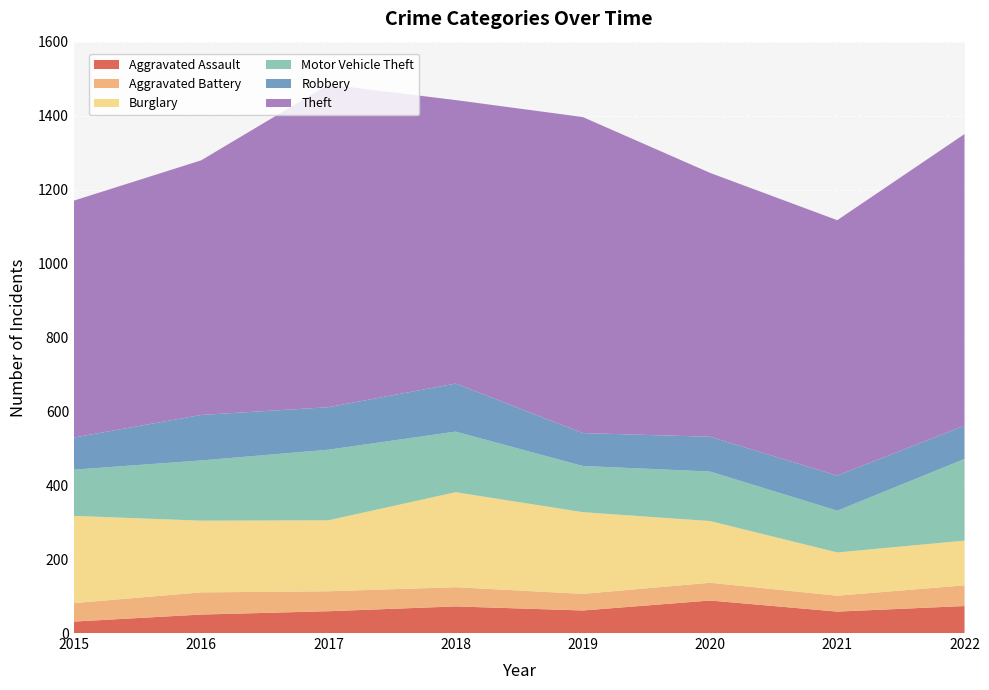

Reading left to right, transcribe all the data shown in this chart.

Aggravated Assault: 2015=31	2016=50	2017=59	2018=72	2019=61	2020=88	2021=58	2022=73
Aggravated Battery: 2015=50	2016=60	2017=54	2018=52	2019=45	2020=48	2021=43	2022=56
Burglary: 2015=236	2016=194	2017=192	2018=257	2019=221	2020=167	2021=117	2022=121
Motor Vehicle Theft: 2015=125	2016=163	2017=191	2018=164	2019=125	2020=134	2021=113	2022=221
Robbery: 2015=87	2016=123	2017=115	2018=130	2019=89	2020=94	2021=95	2022=90
Theft: 2015=641	2016=689	2017=873	2018=767	2019=855	2020=714	2021=691	2022=789